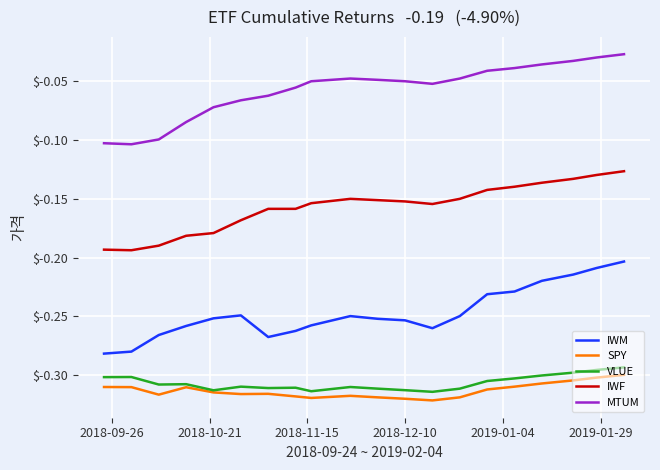

Rank the series by their maximum value, from highest to lowest.

MTUM, IWF, IWM, VLUE, SPY